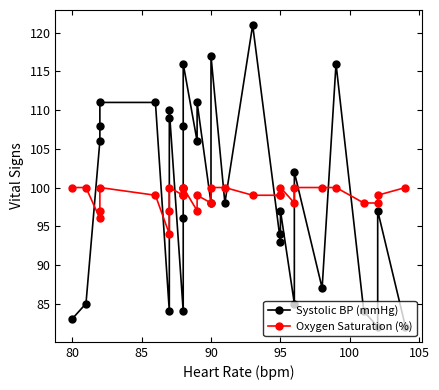

How many intersections are there between Systolic BP (mmHg) and Oxygen Saturation (%)?

12